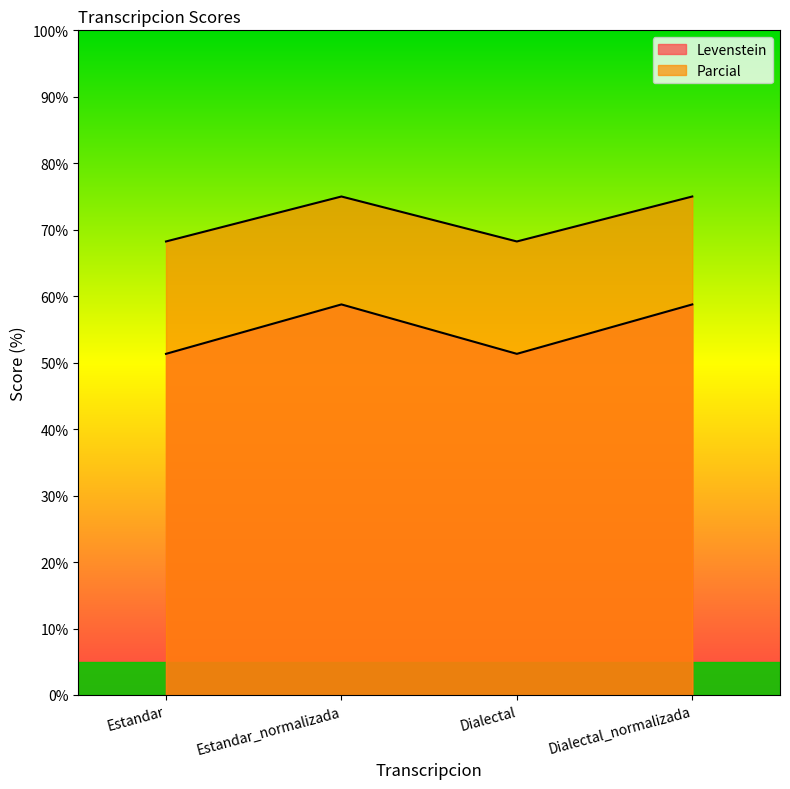

Reading left to right, what are all the values shown in this chart?

Levenstein: 51.3	58.8	51.3	58.8
Parcial: 68.2	75.0	68.2	75.0